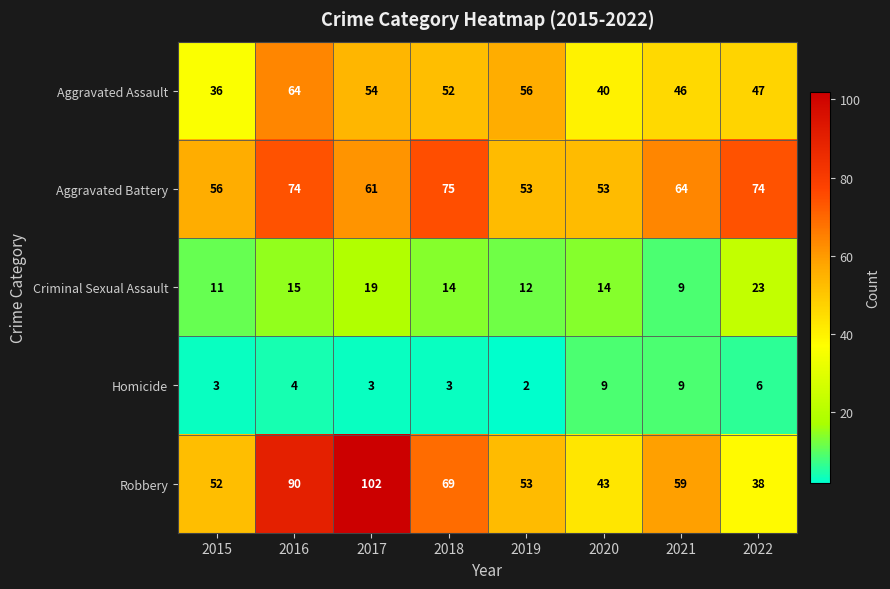

What is the lowest value of the Robbery series?

38